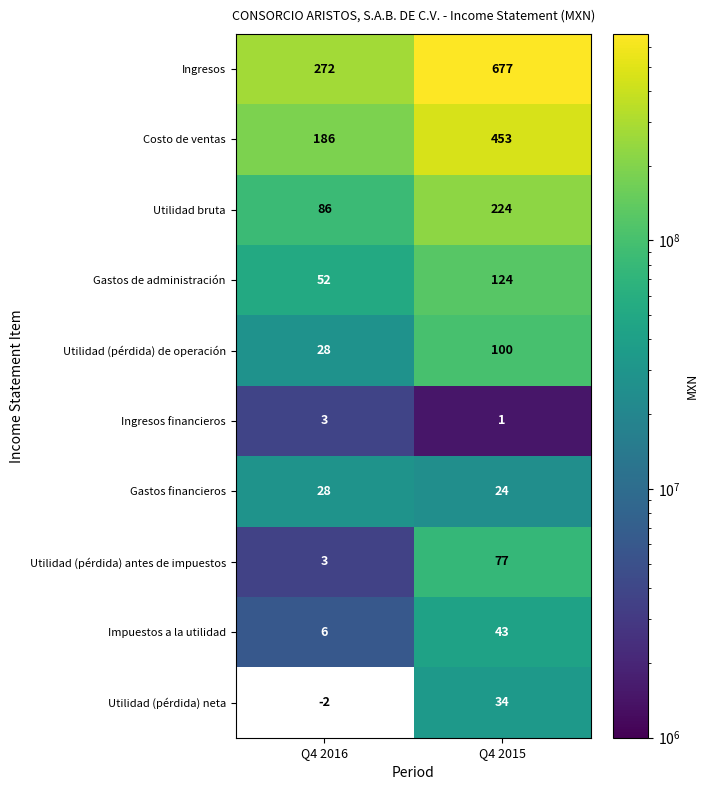

What is the approximate value of Utilidad (pérdida) de operación at Q4 2015, to the nearest 10?

100